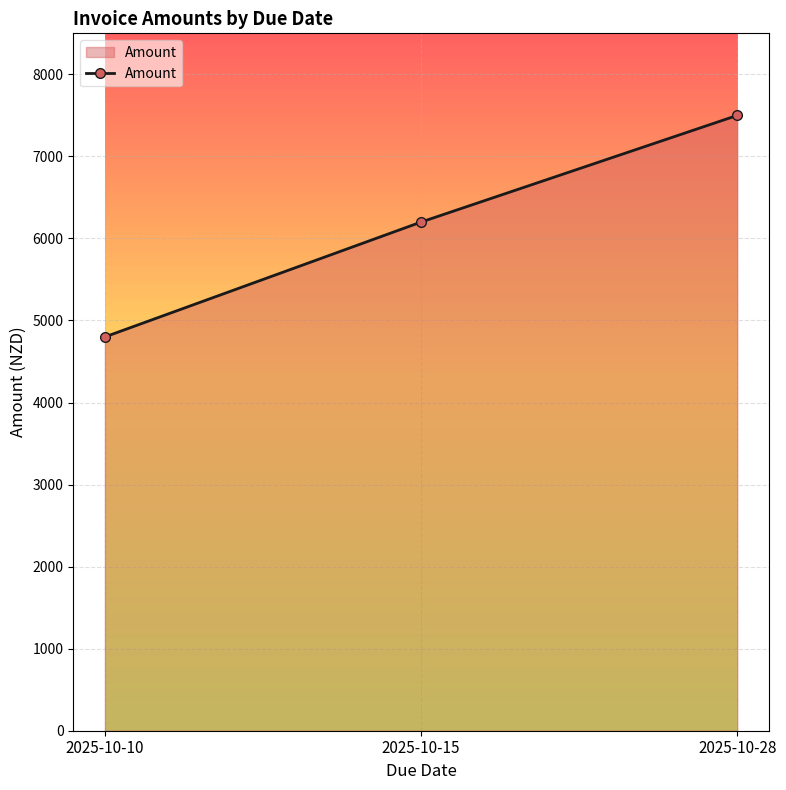

Count the number of categories in the chart.

3